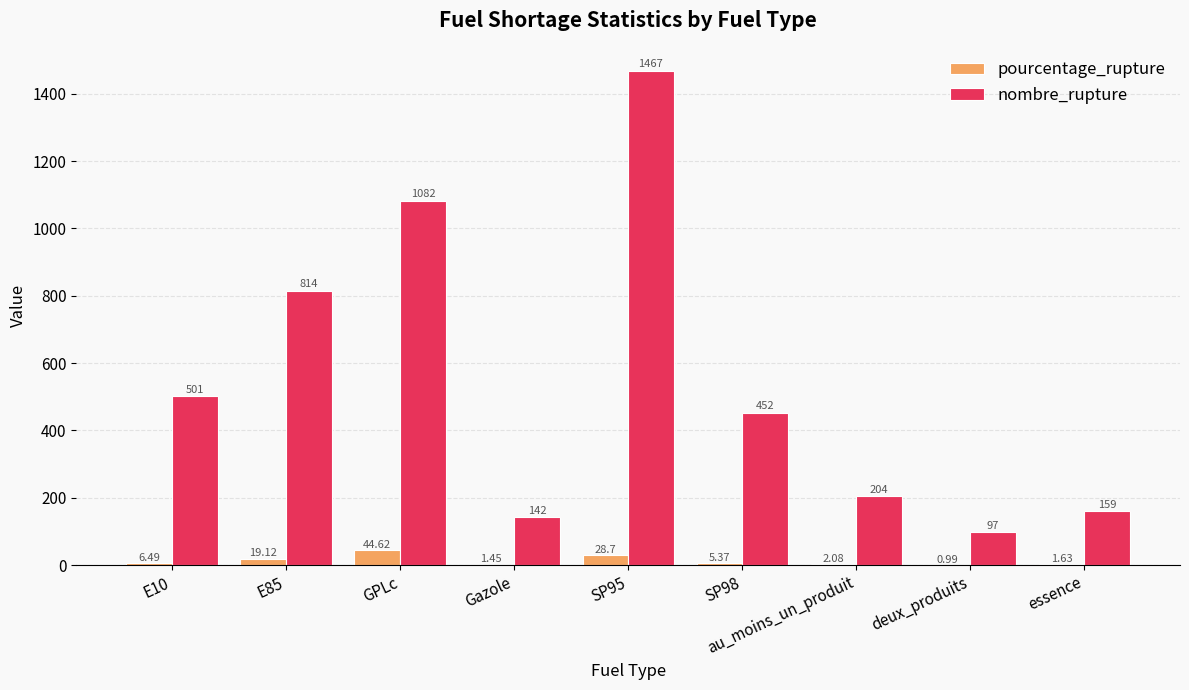

Are the bars grouped side by side (vs. stacked)?

Yes